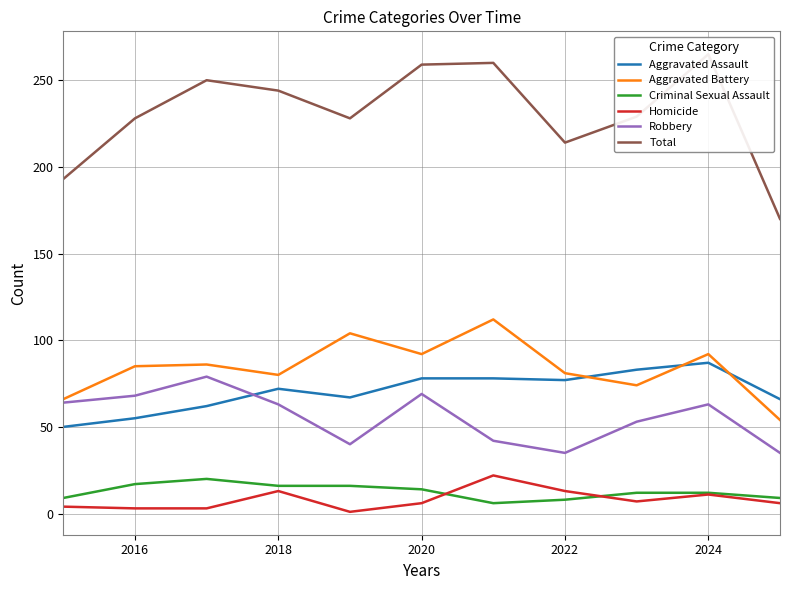

After their last crossing, which series has the higher values: Aggravated Battery or Aggravated Assault?

Aggravated Assault